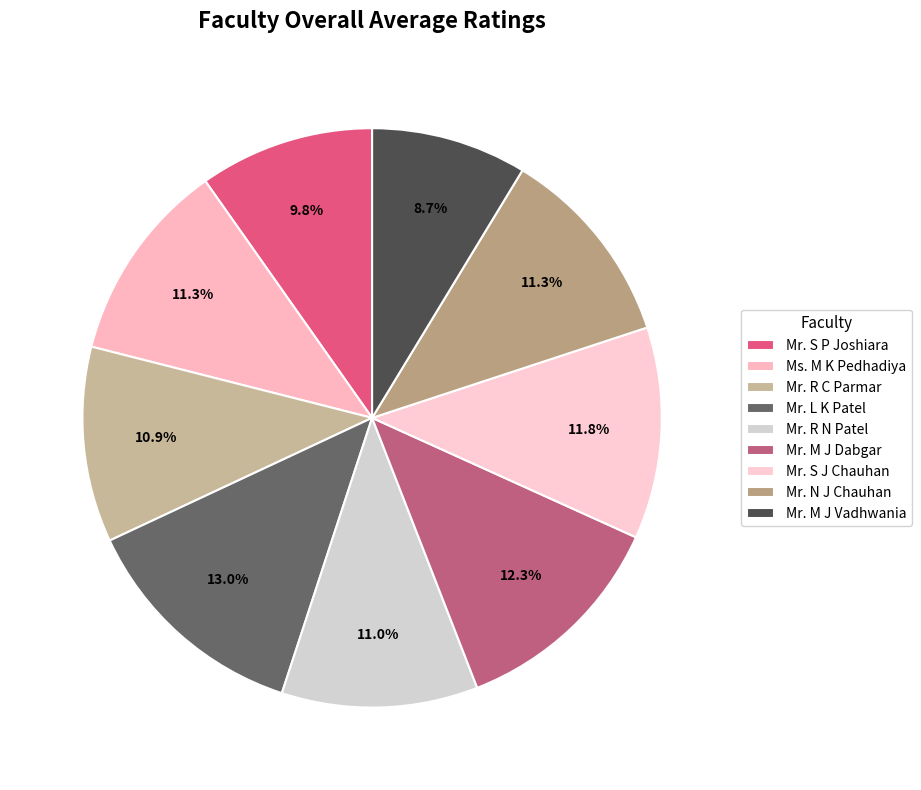

To the nearest percent, what portion does Mr. R N Patel represent?

11%